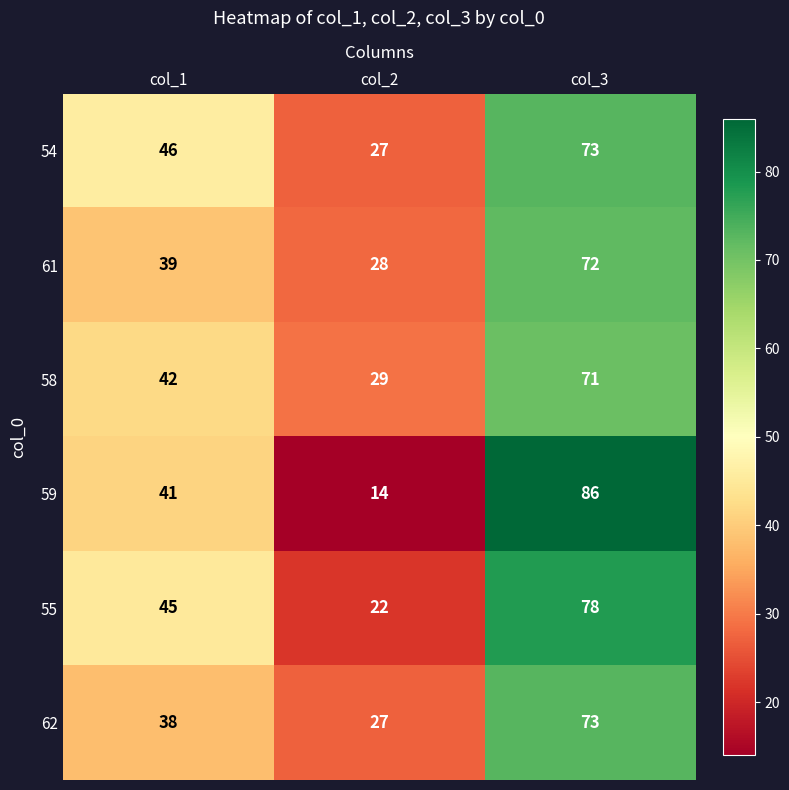

Which series has the largest total across all categories?

54